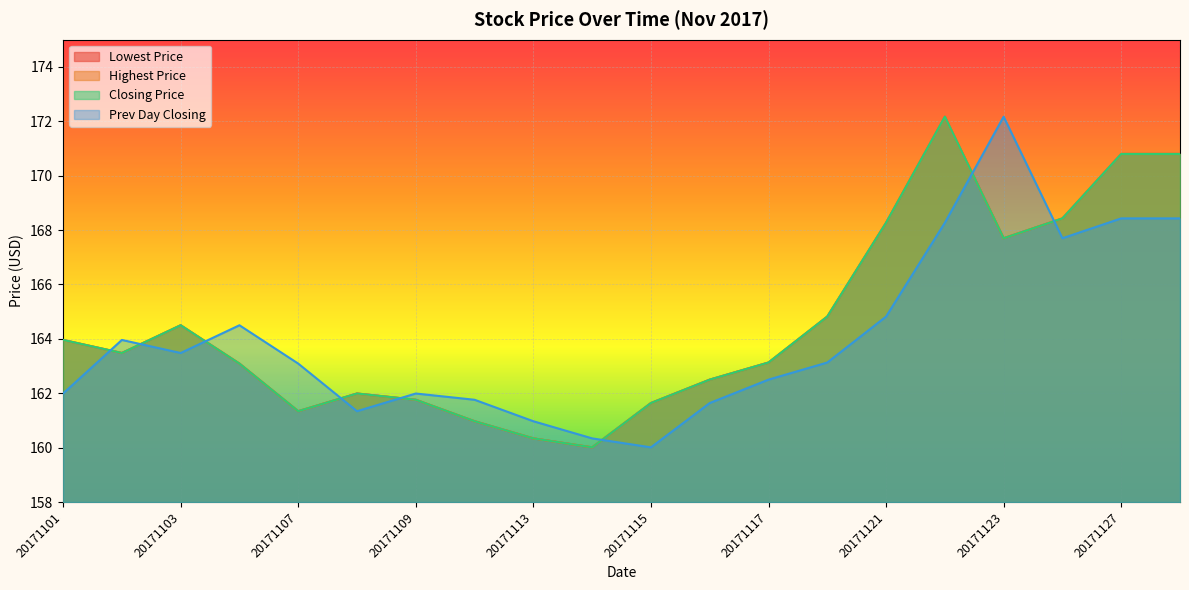

What is the value of the Lowest Price point at the 15th from the left?

168.3